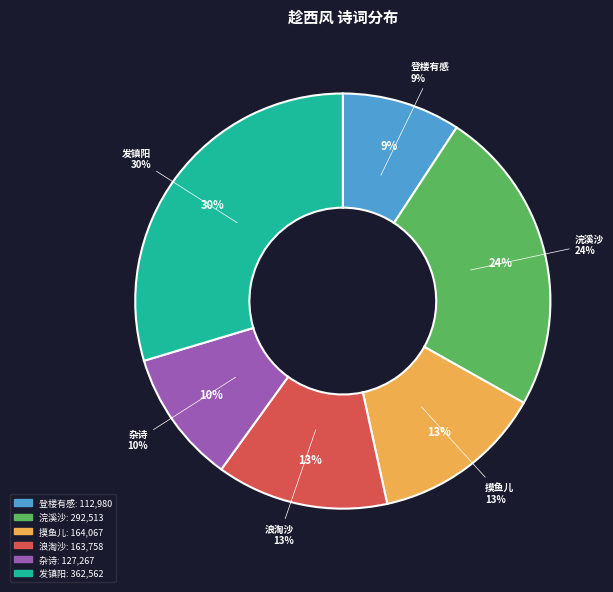

What portion of the pie excludes 发镇阳·又趁西风事薄游?

70.4%